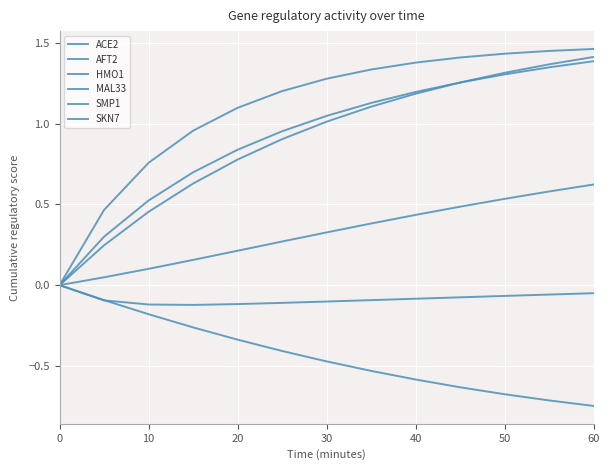

Is this an area chart (filled region under the line)?

No